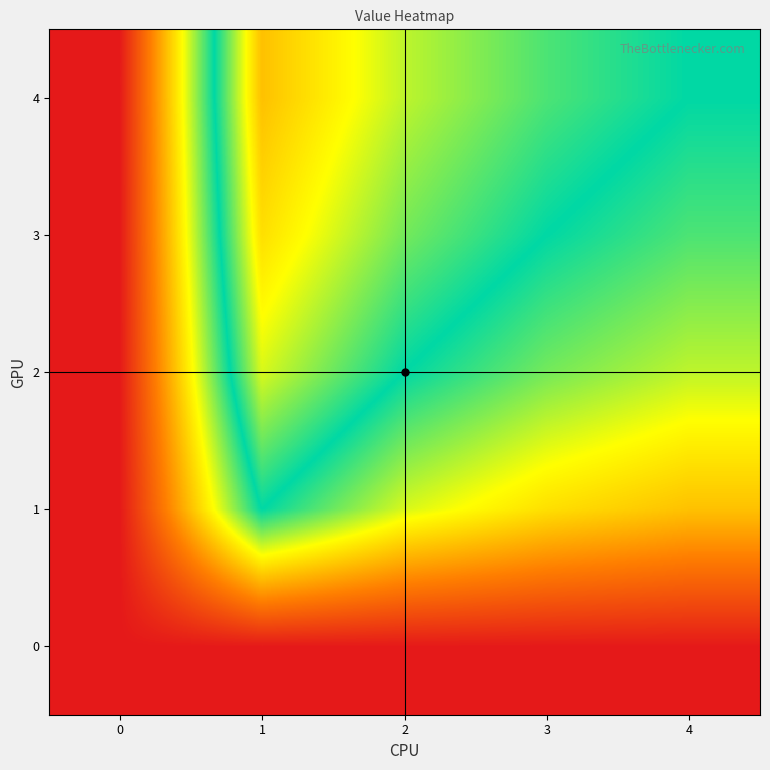

Between 4 and 2, which is larger?

4